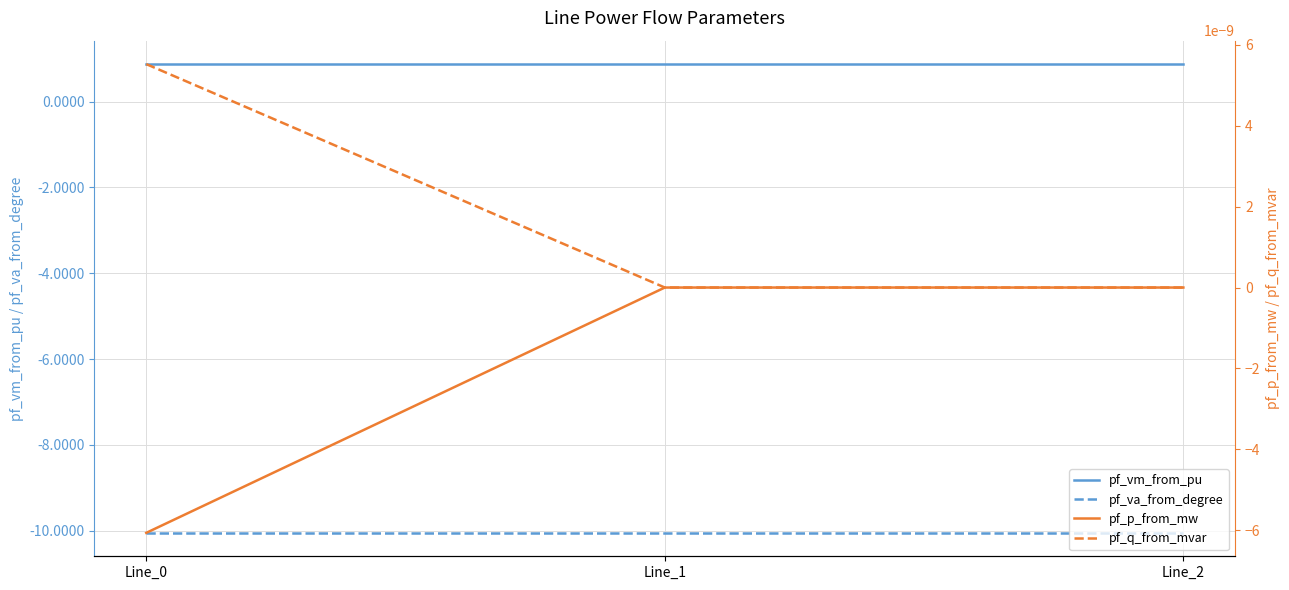

What is the approximate value of pf_vm_from_pu at Line_1?

0.9